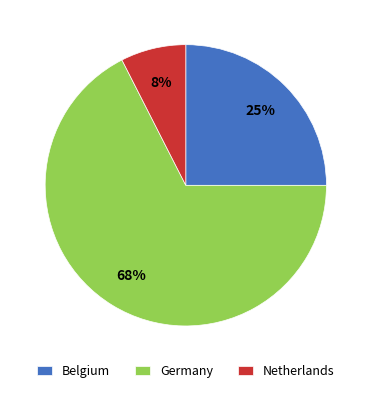

What is the majority slice?

Germany